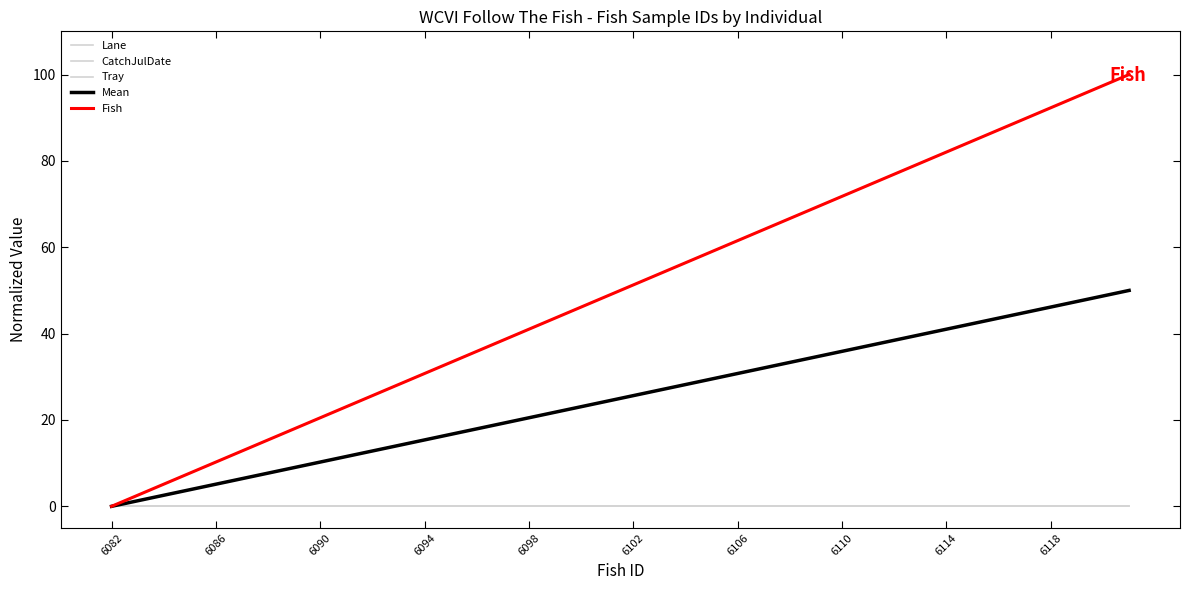

Does the chart have visible grid lines?

No